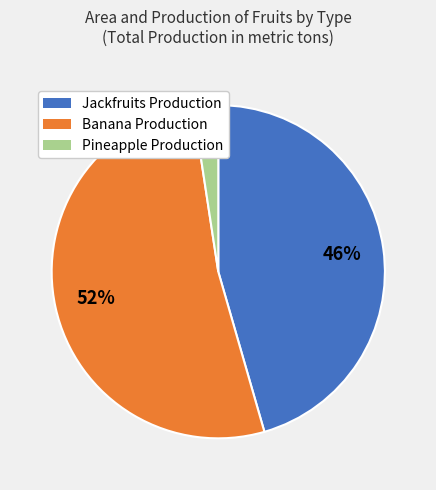

To the nearest percent, what is the average slice percentage?

33%